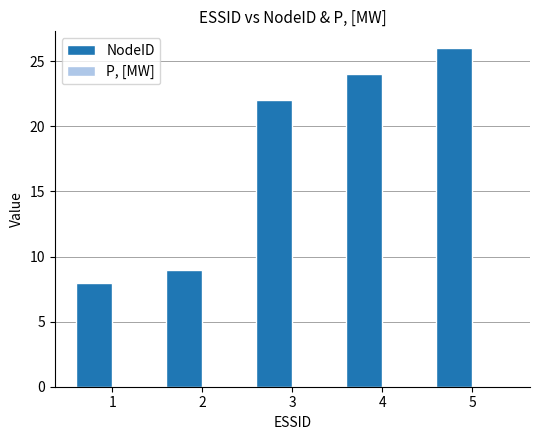

Is it true that the value at 1 is 8?

True